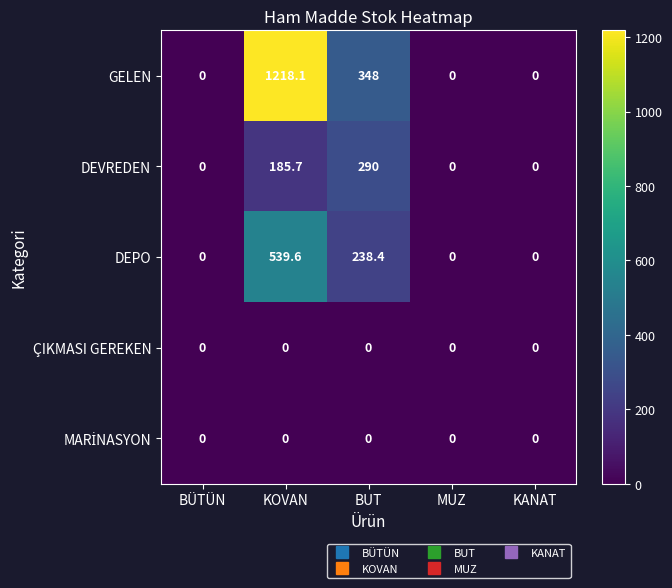

At how many categories does at least one series exceed 549?

1